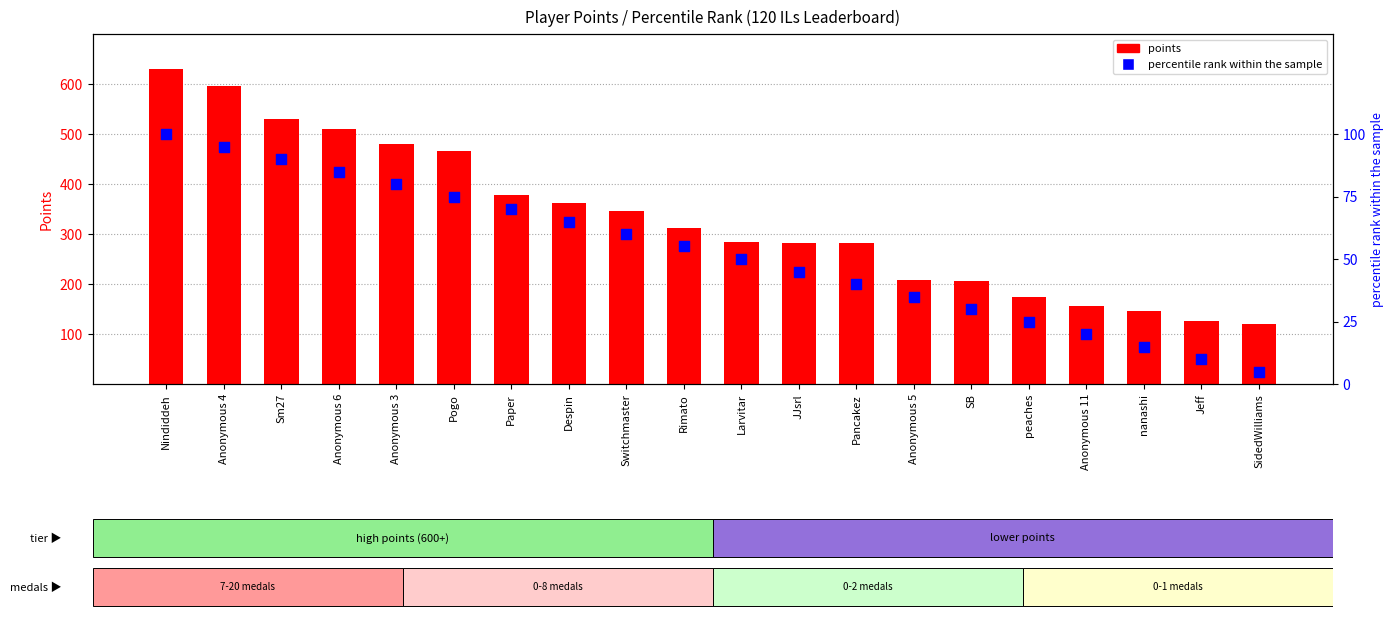

At which category is the sum across all series the highest?

Nindiddeh